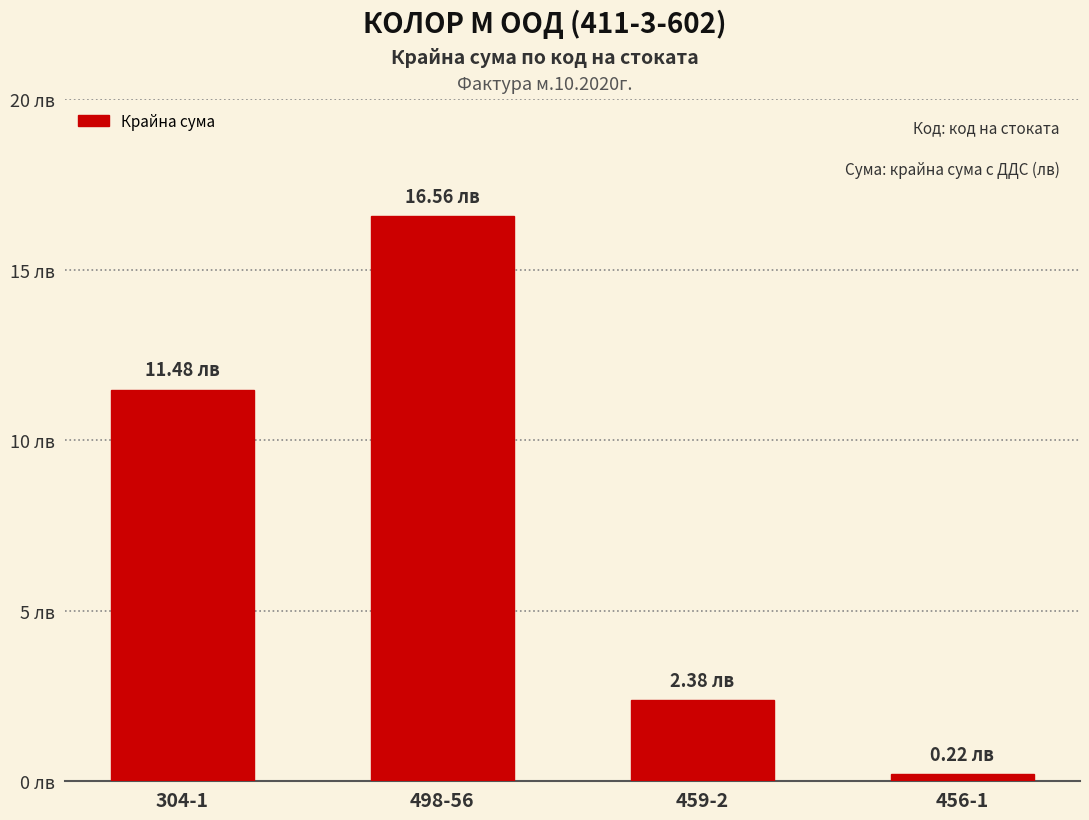

Which has a higher value, 459-2 or 498-56?

498-56